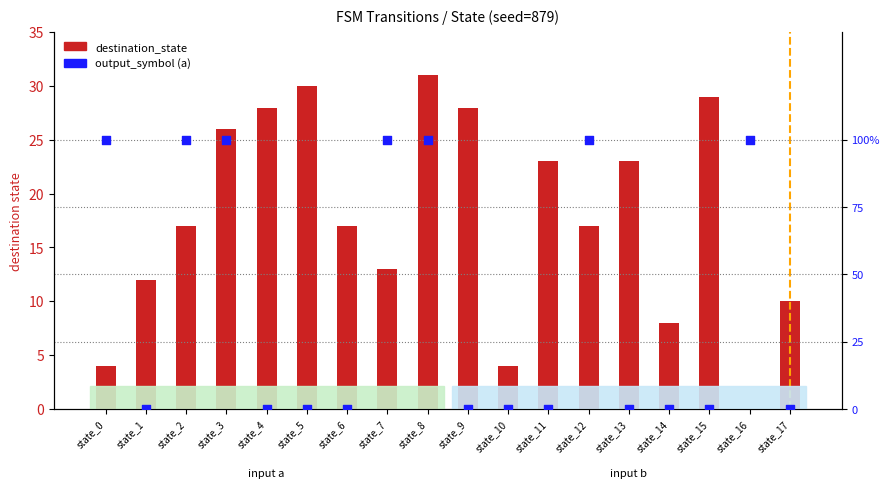

Which series has the largest total across all categories?

destination_state